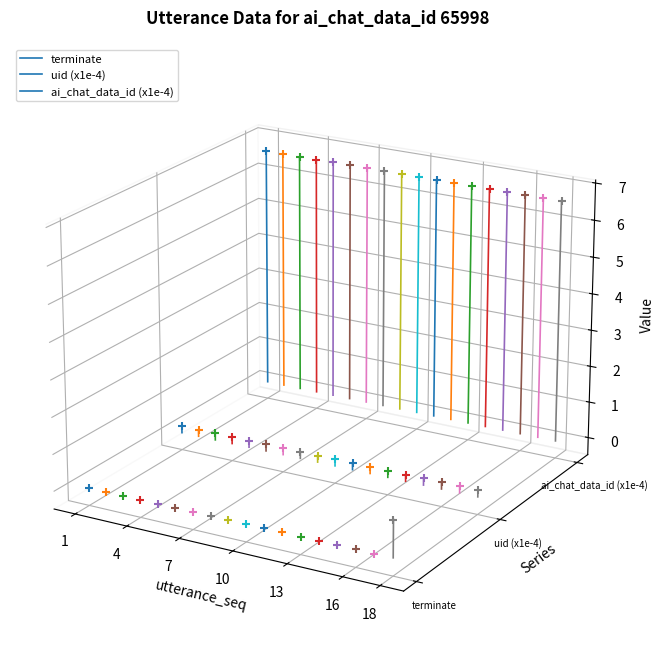

Is the value of terminate at 4 greater than the value of ai_chat_data_id (x1e-4) at 4?

No